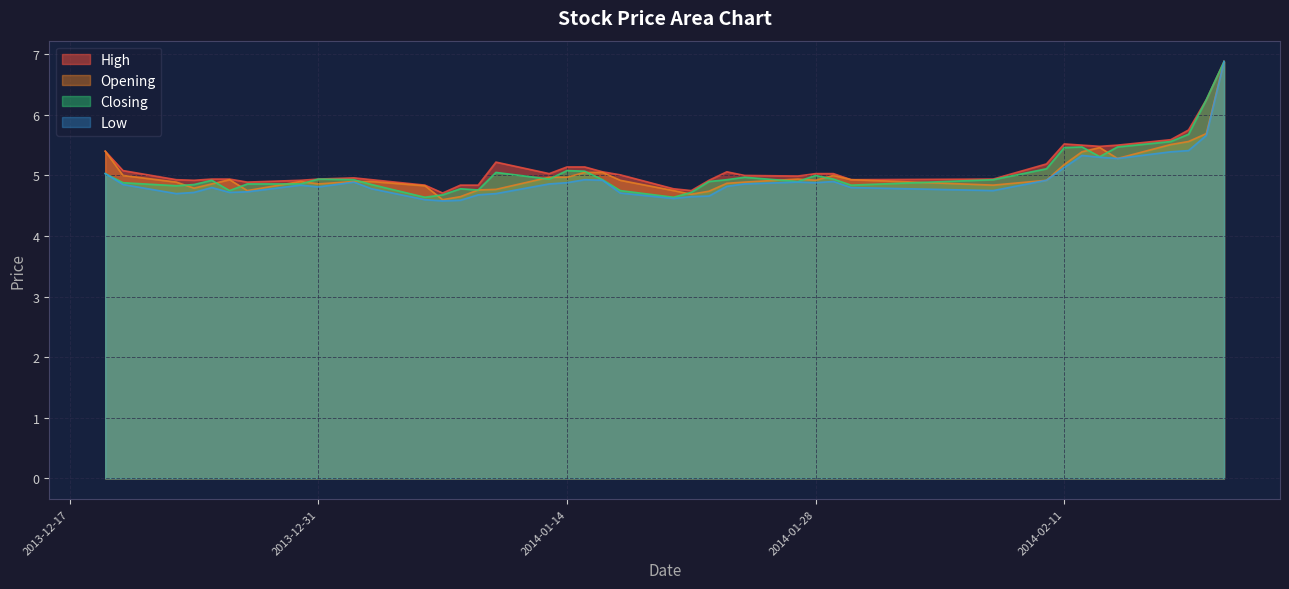

True or false: Opening has a value of 5.0 at 2014-01-13.

True